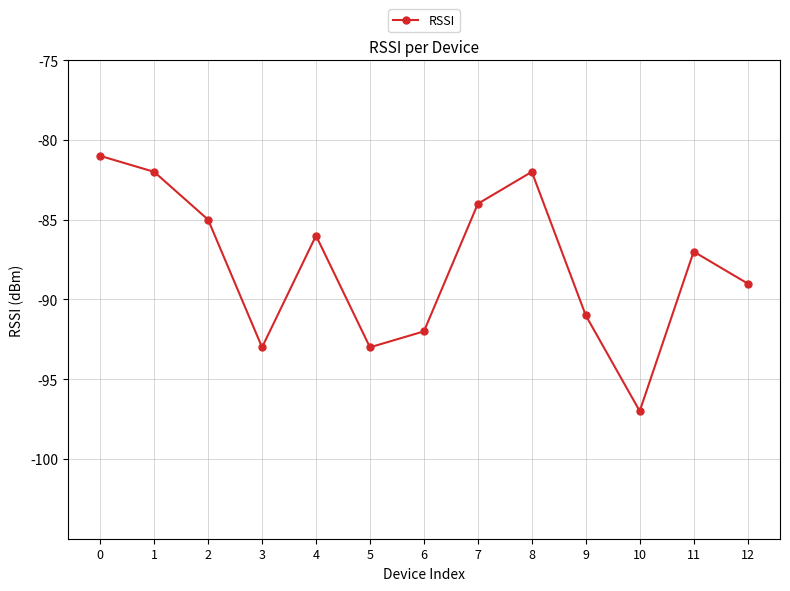

How many distinct data groups are displayed?

1